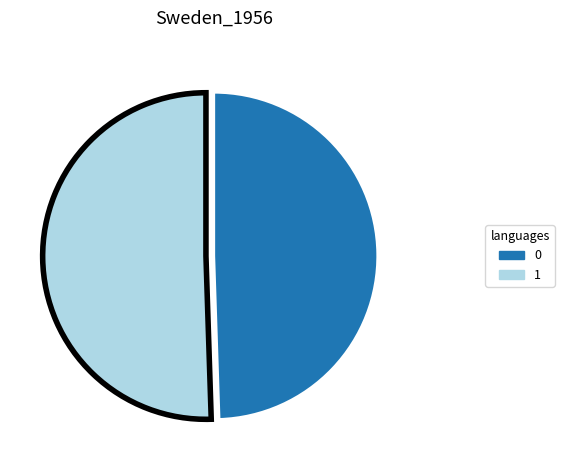

How many slices are in this pie chart?

2